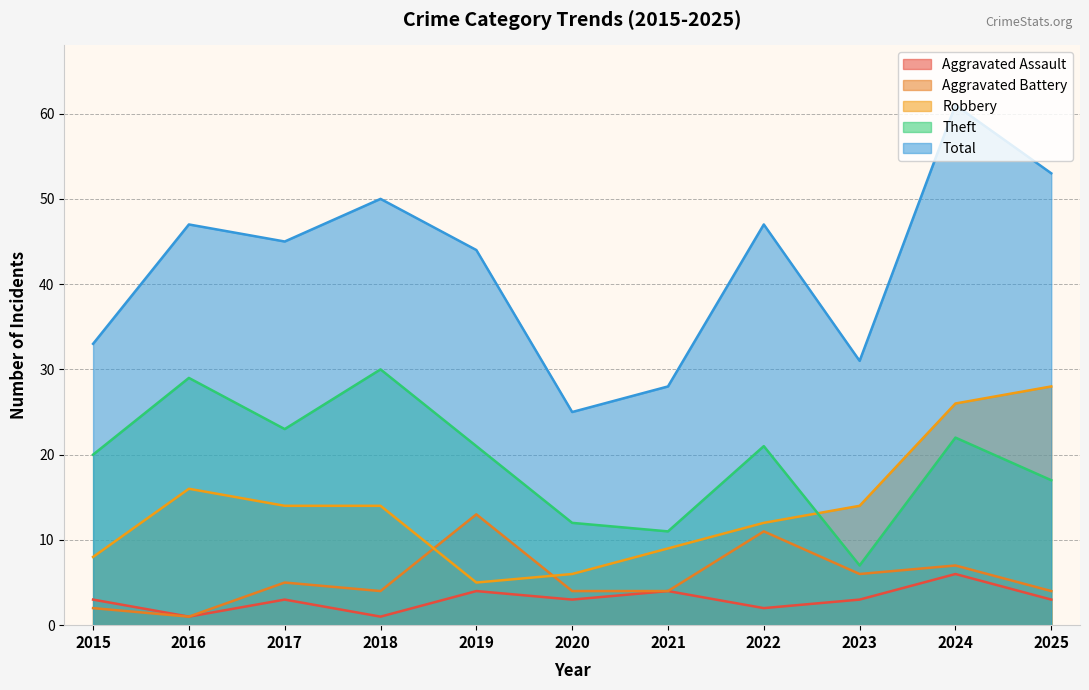

What is the approximate value of Total at 2015?

33